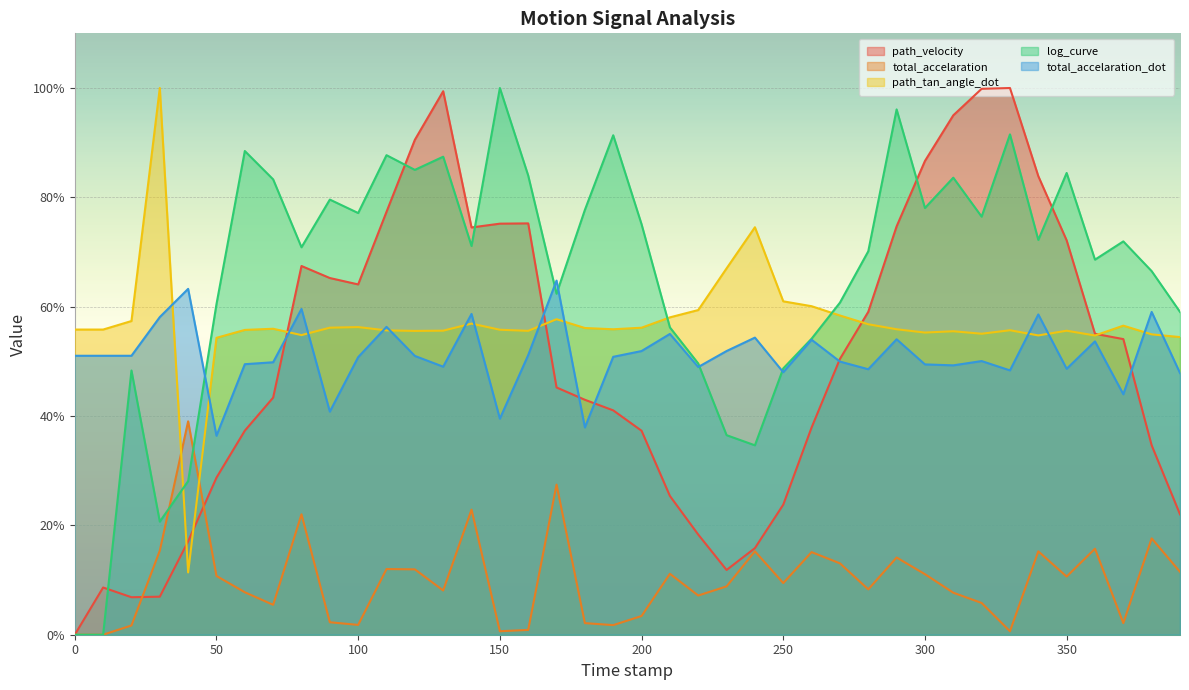

How many positive values does the path_velocity series have?

39